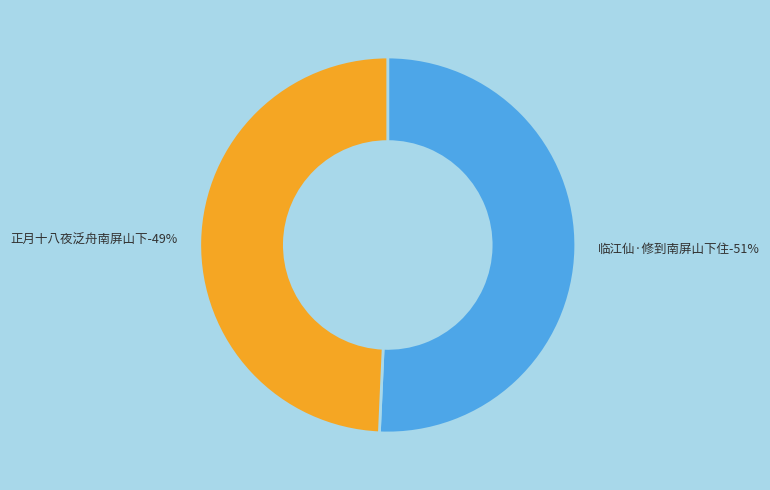

Is it true that 正月十八夜泛舟南屏山下 is 49% of the pie?

True